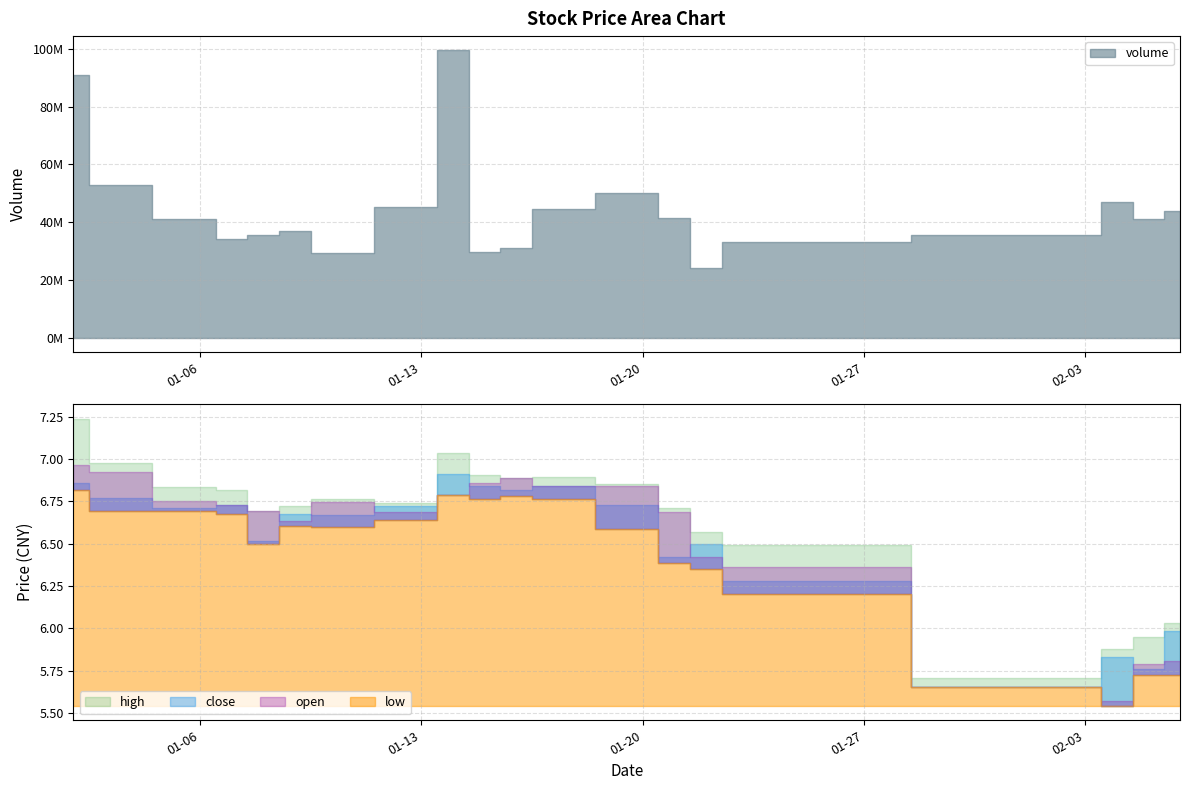

Which series has the largest total across all categories?

high